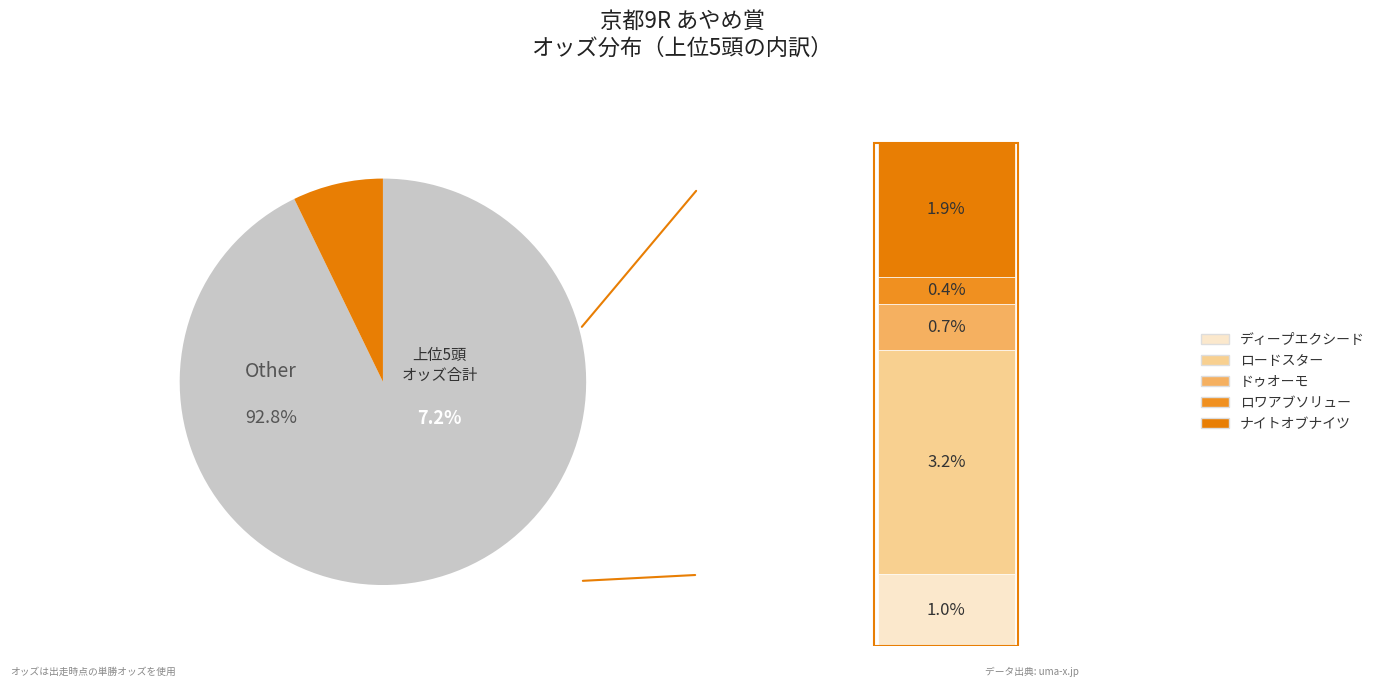

True or false: マイネルサグラ accounts for 20% of the total.

False